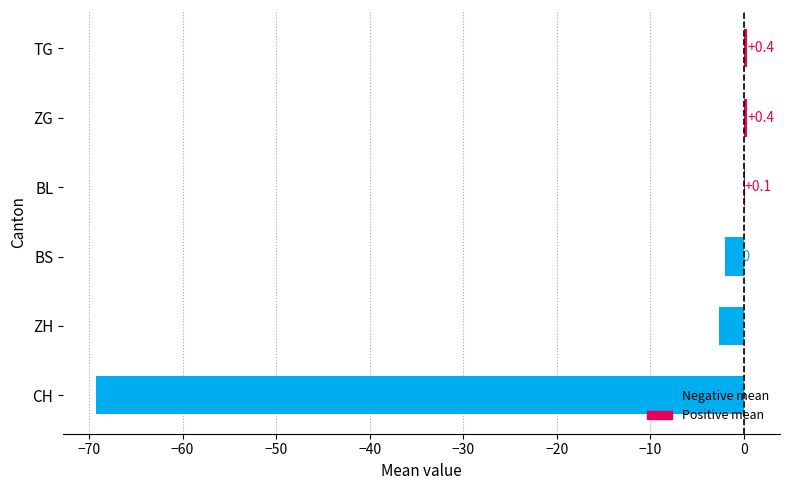

Is the value of CH at 8 greater than the value of TG at 7?

No